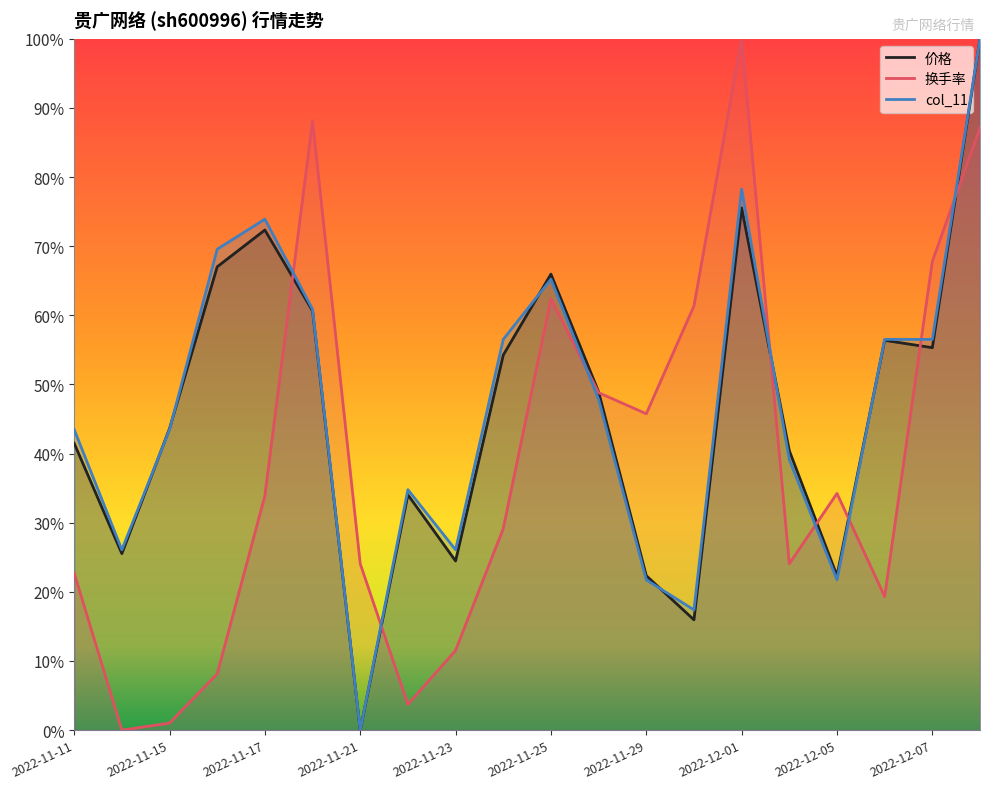

At which category does the chart reach its minimum across all series?

2022-11-21